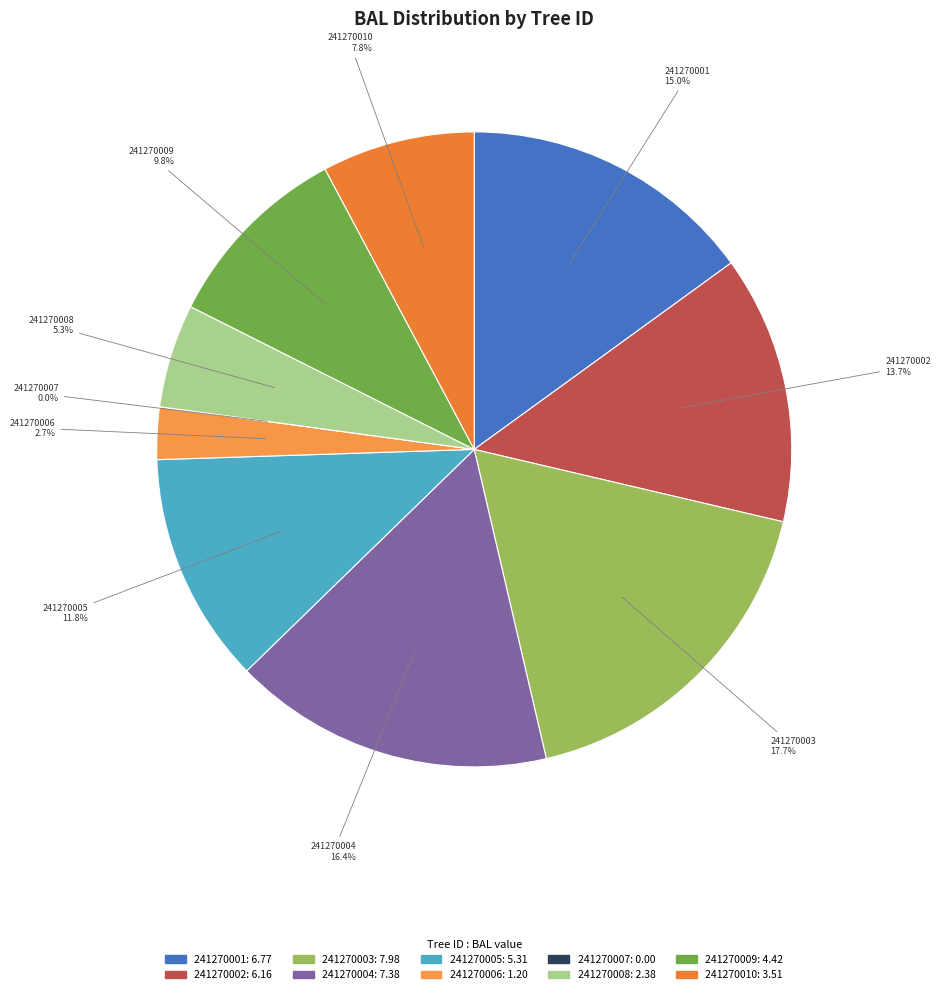

Combined, what portion of the pie is 241270003 and 241270010?

25.5%